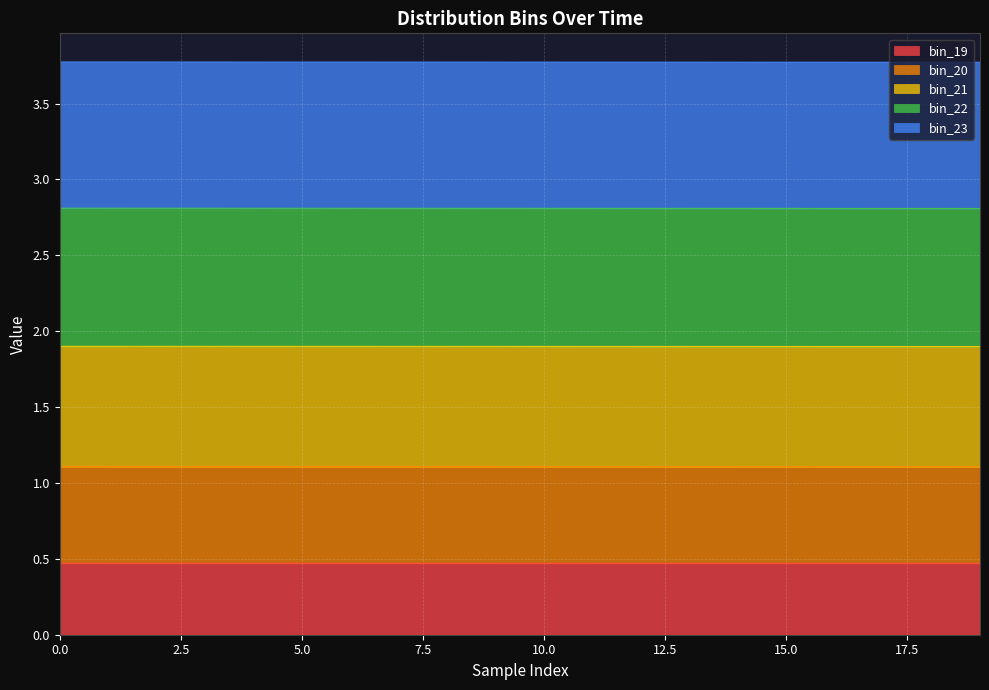

What are all the series names shown in the legend?

bin_19, bin_20, bin_21, bin_22, bin_23